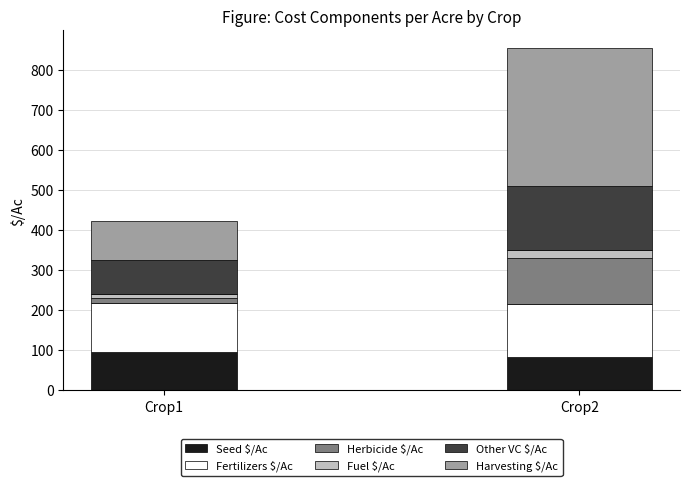

At which category is the sum across all series the highest?

Crop2